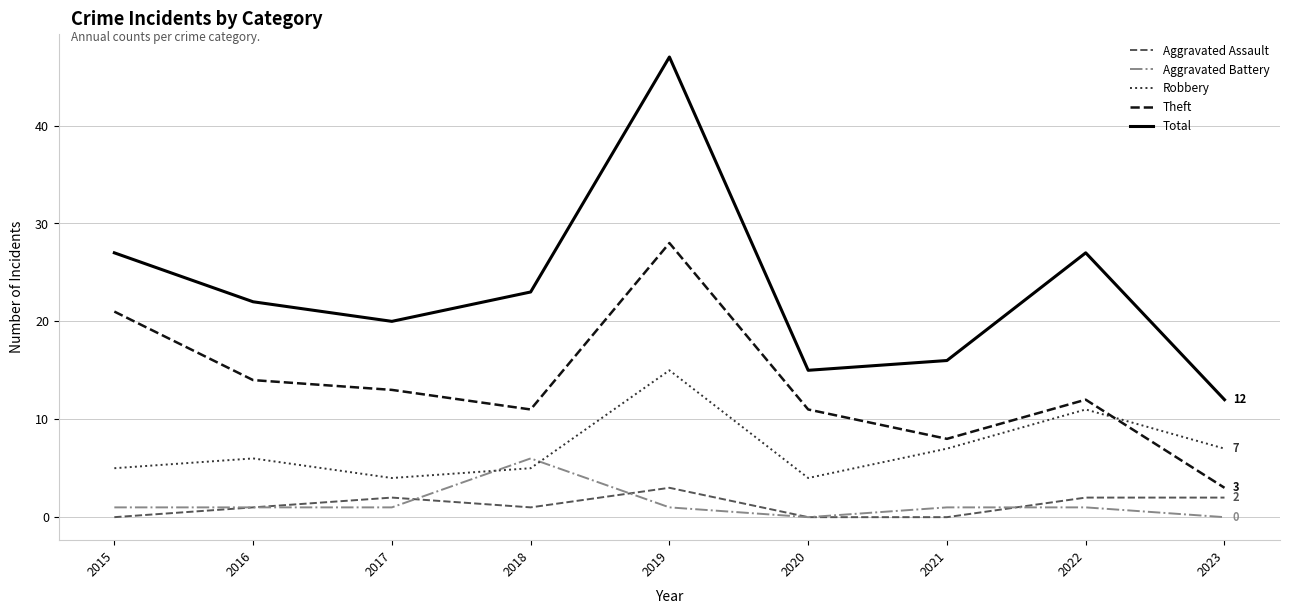

True or false: Robbery has more than 1 points higher than both neighbors.

True